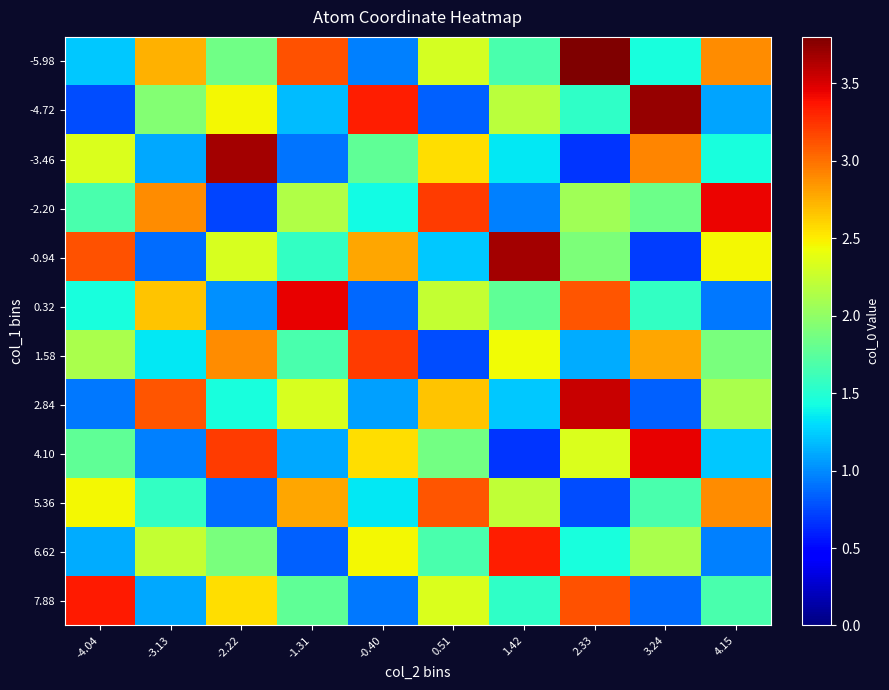

Reading left to right, list all the values displayed in this chart.

-5.98: -4.04=1.2	-3.13=2.7	-2.22=1.9	-1.31=3.1	-0.40=0.9	0.51=2.3	1.42=1.7	2.33=4.0	3.24=1.4	4.15=2.9
-4.72: -4.04=0.8	-3.13=1.9	-2.22=2.5	-1.31=1.2	-0.40=3.3	0.51=0.8	1.42=2.2	2.33=1.6	3.24=3.7	4.15=1.1
-3.46: -4.04=2.3	-3.13=1.1	-2.22=3.7	-1.31=0.9	-0.40=1.8	0.51=2.6	1.42=1.3	2.33=0.7	3.24=2.9	4.15=1.4
-2.20: -4.04=1.7	-3.13=2.9	-2.22=0.7	-1.31=2.1	-0.40=1.4	0.51=3.2	1.42=0.9	2.33=2.1	3.24=1.8	4.15=3.4
-0.94: -4.04=3.1	-3.13=0.9	-2.22=2.3	-1.31=1.6	-0.40=2.8	0.51=1.2	1.42=3.7	2.33=1.9	3.24=0.7	4.15=2.5
0.32: -4.04=1.4	-3.13=2.7	-2.22=1.0	-1.31=3.5	-0.40=0.9	0.51=2.2	1.42=1.8	2.33=3.1	3.24=1.6	4.15=0.9
1.58: -4.04=2.1	-3.13=1.3	-2.22=2.9	-1.31=1.7	-0.40=3.2	0.51=0.8	1.42=2.4	2.33=1.1	3.24=2.8	4.15=1.9
2.84: -4.04=0.9	-3.13=3.1	-2.22=1.4	-1.31=2.3	-0.40=1.1	0.51=2.7	1.42=1.2	2.33=3.6	3.24=0.8	4.15=2.1
4.10: -4.04=1.8	-3.13=0.9	-2.22=3.2	-1.31=1.1	-0.40=2.6	0.51=1.9	1.42=0.7	2.33=2.3	3.24=3.5	4.15=1.2
5.36: -4.04=2.5	-3.13=1.6	-2.22=0.9	-1.31=2.8	-0.40=1.3	0.51=3.1	1.42=2.2	2.33=0.8	3.24=1.7	4.15=2.9
6.62: -4.04=1.1	-3.13=2.2	-2.22=1.9	-1.31=0.8	-0.40=2.5	0.51=1.7	1.42=3.3	2.33=1.4	3.24=2.1	4.15=0.9
7.88: -4.04=3.3	-3.13=1.1	-2.22=2.6	-1.31=1.8	-0.40=0.9	0.51=2.3	1.42=1.6	2.33=3.1	3.24=0.9	4.15=1.7